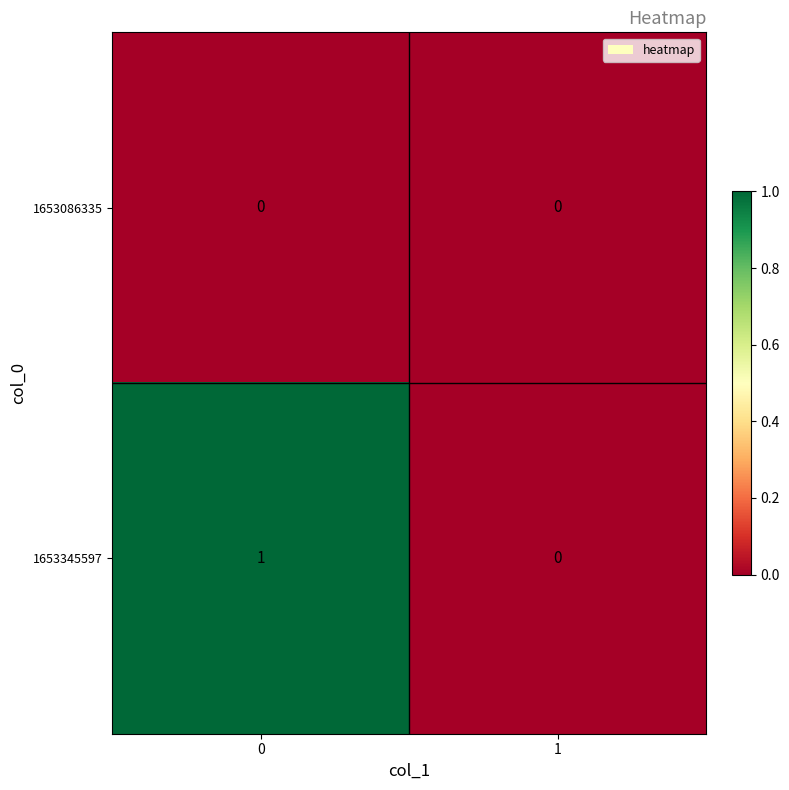

Between 0 and 1, which series saw the biggest shift?

1653345597